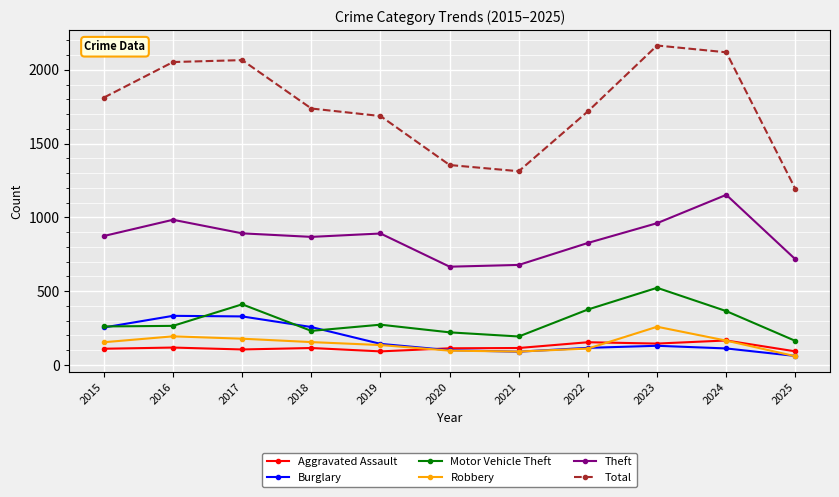

Is it true that Burglary equals 112 at 2024?

True